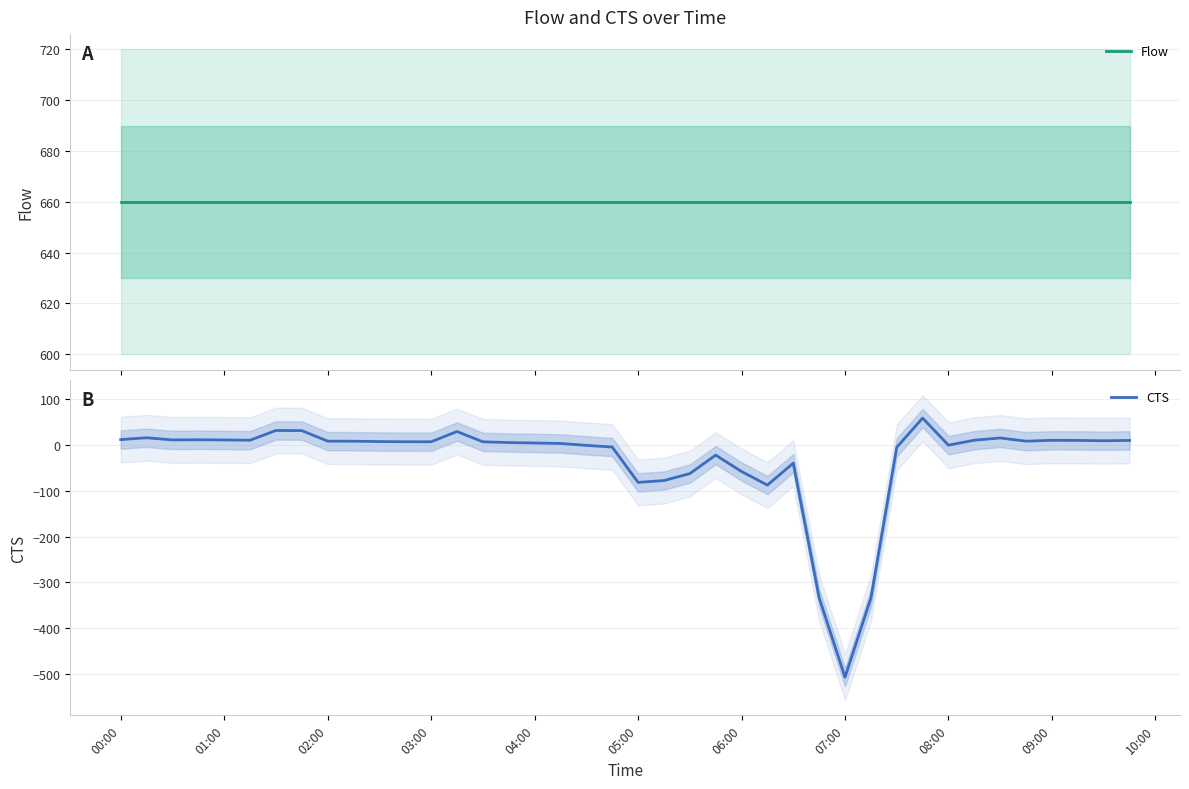

What are all the series names shown in the legend?

Flow, CTS